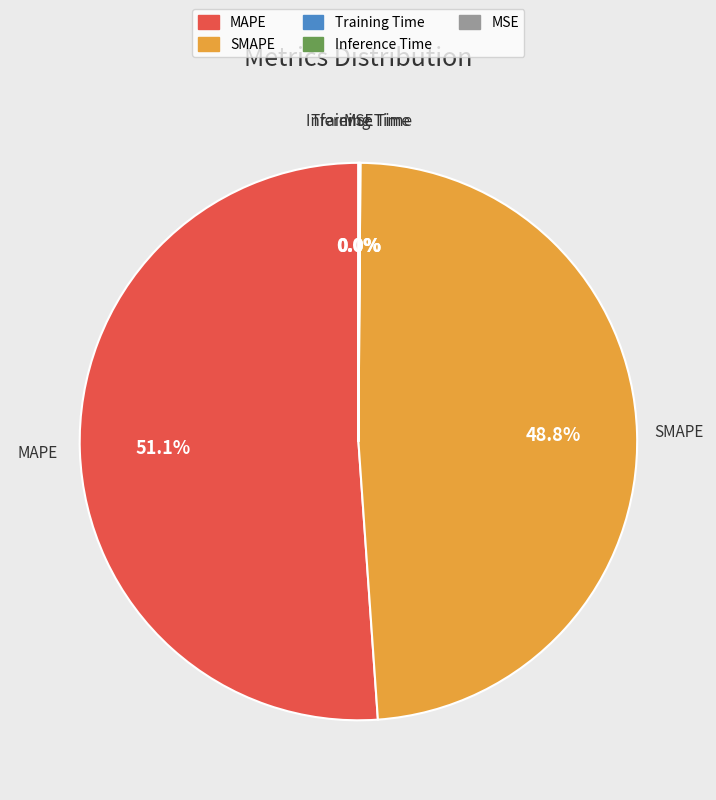

The MAPE slice represents 65% of the pie. True or false?

False